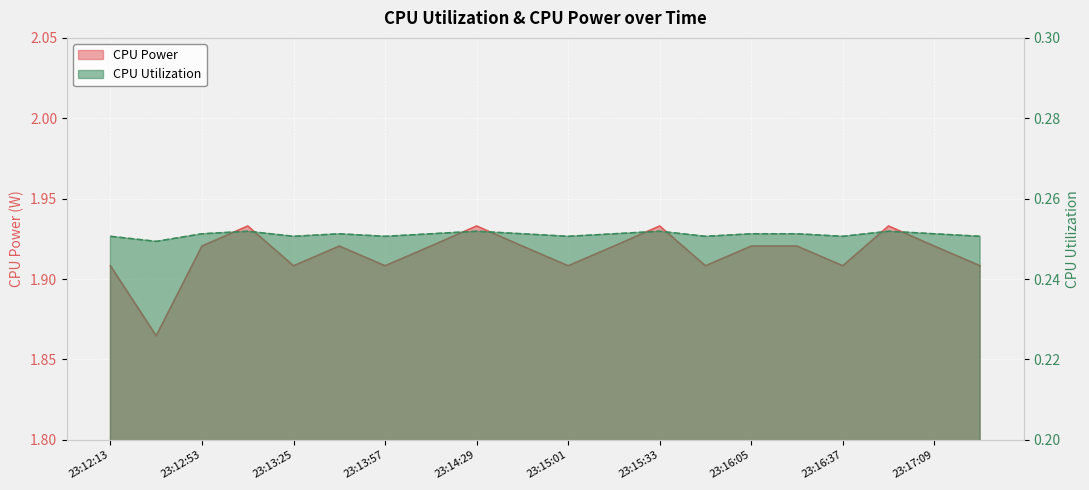

Which has a higher value, 23:16:53 or 23:15:17?

23:16:53